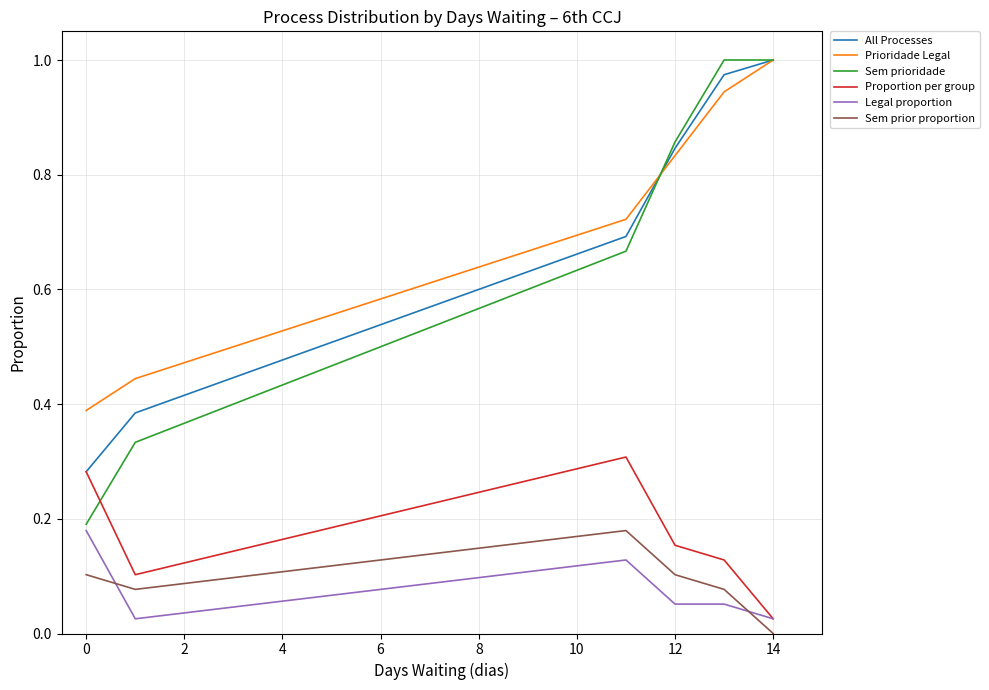

What are all the series names shown in the legend?

All Processes, Prioridade Legal, Sem prioridade, Proportion per group, Legal proportion, Sem prior proportion